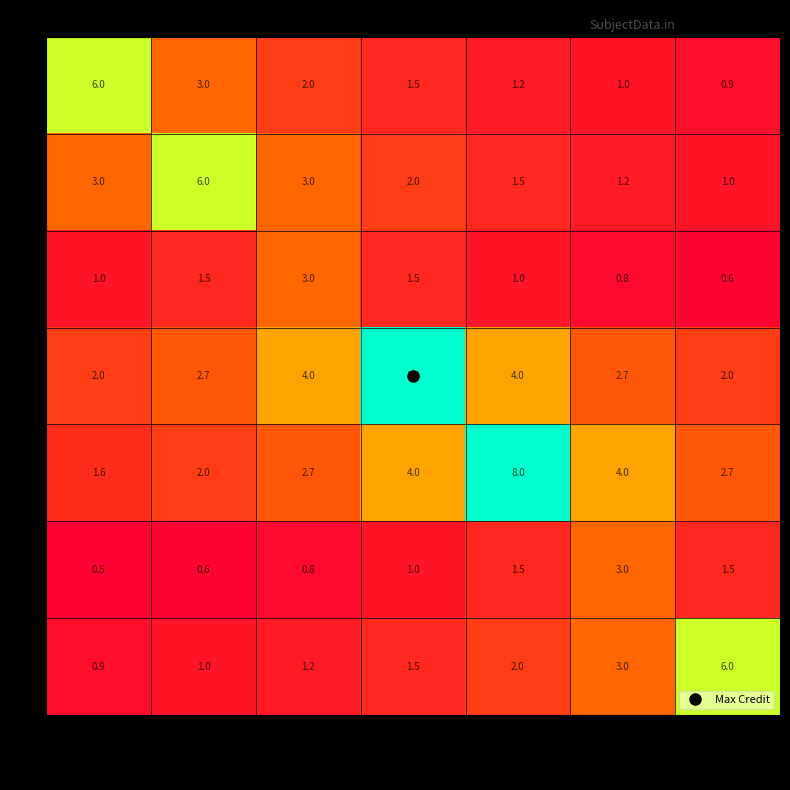

Count the 4 values in the range 2 to 4.

6